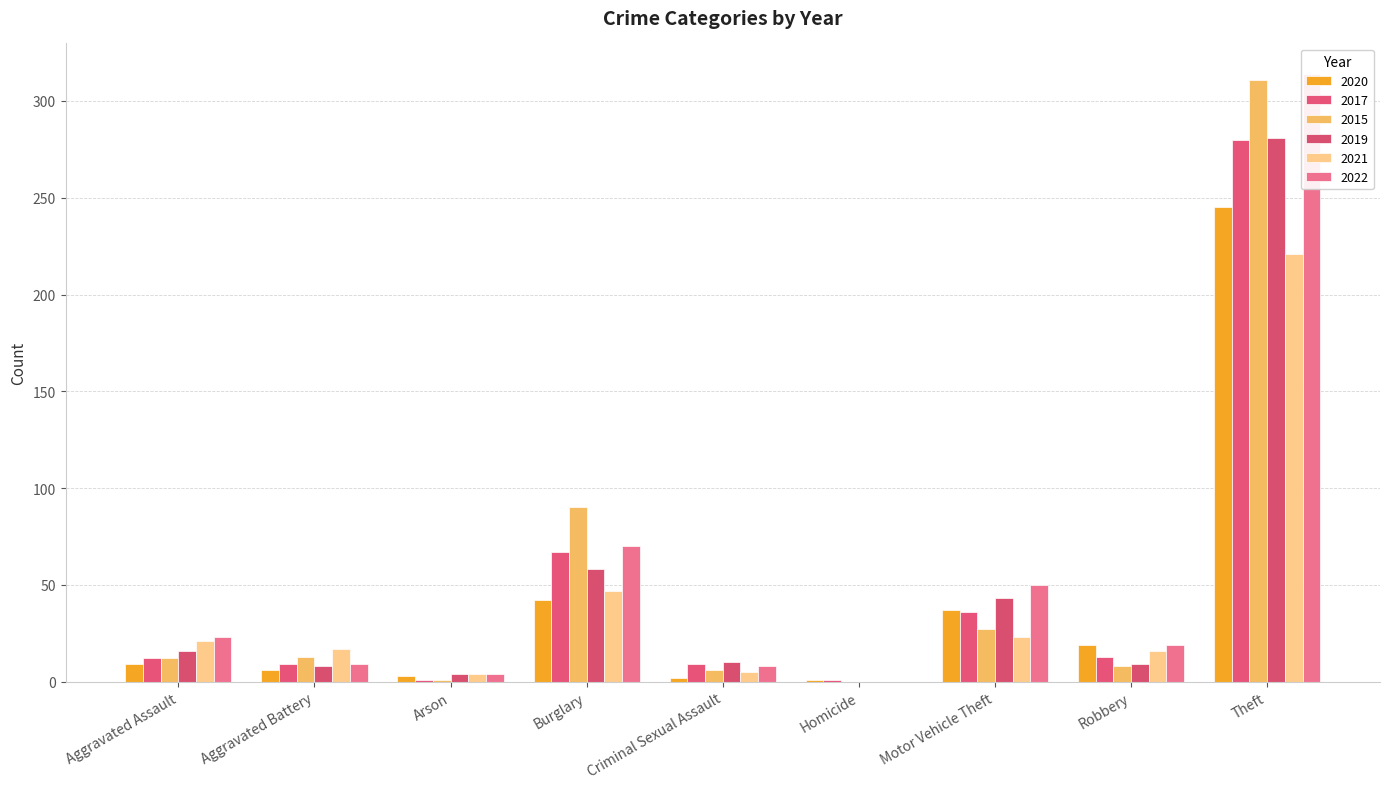

What is the difference between the maximum and minimum values in the 2020 series?

244